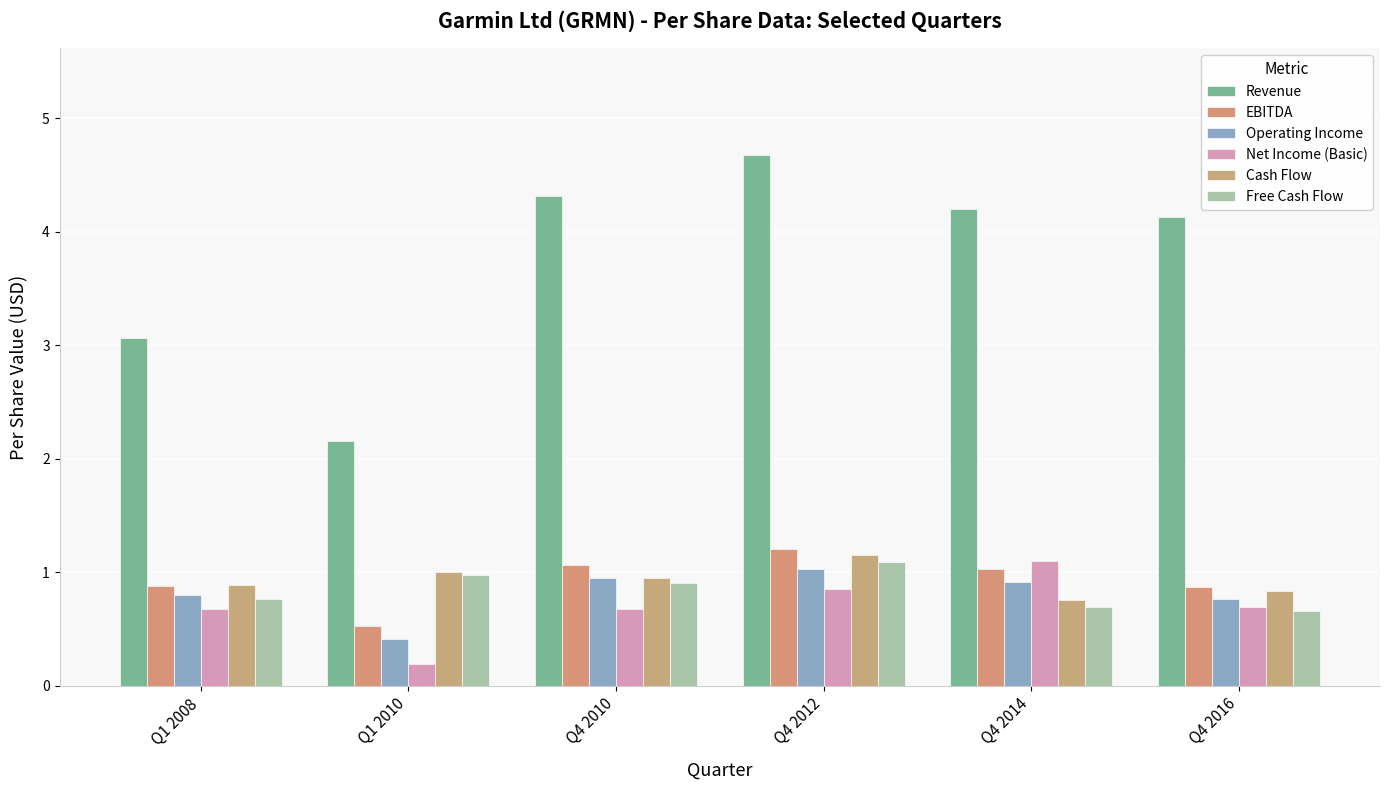

The value of Cash Flow at Q4 2010 is 1.0. True or false?

True